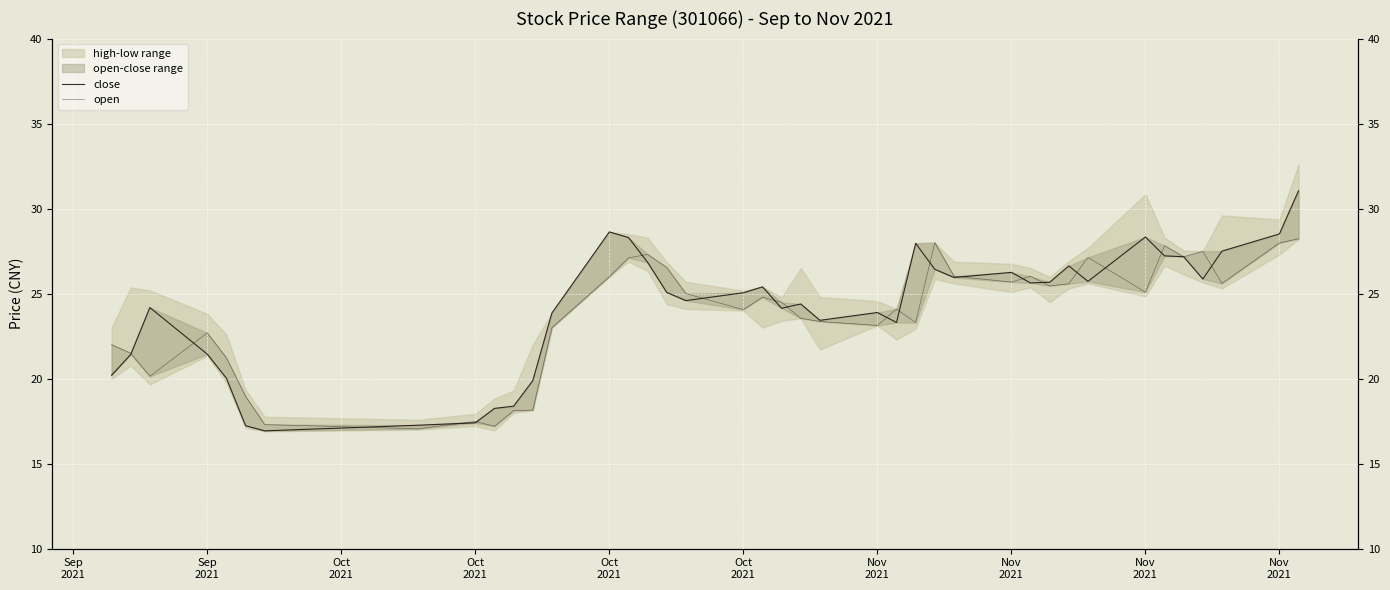

What is the difference between the highest and lowest values at Nov 2021?

0.8